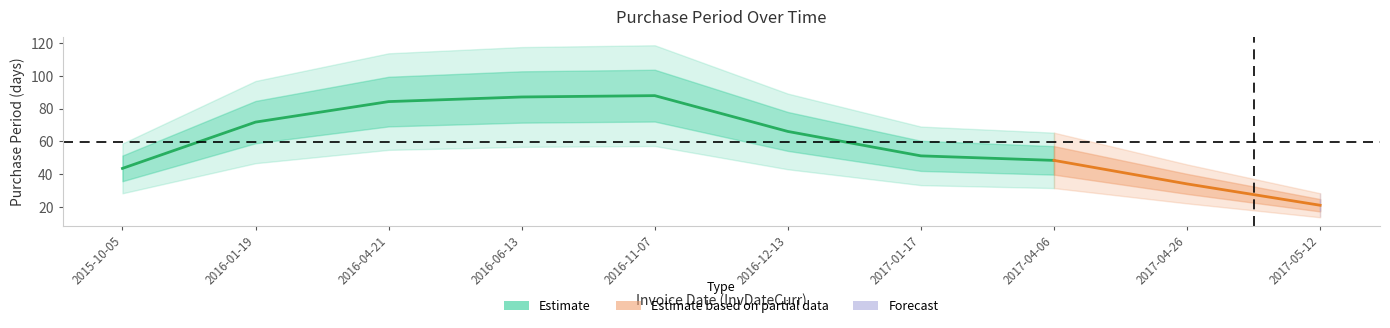

Is it true that the value at 2015-10-05 is 6?

False